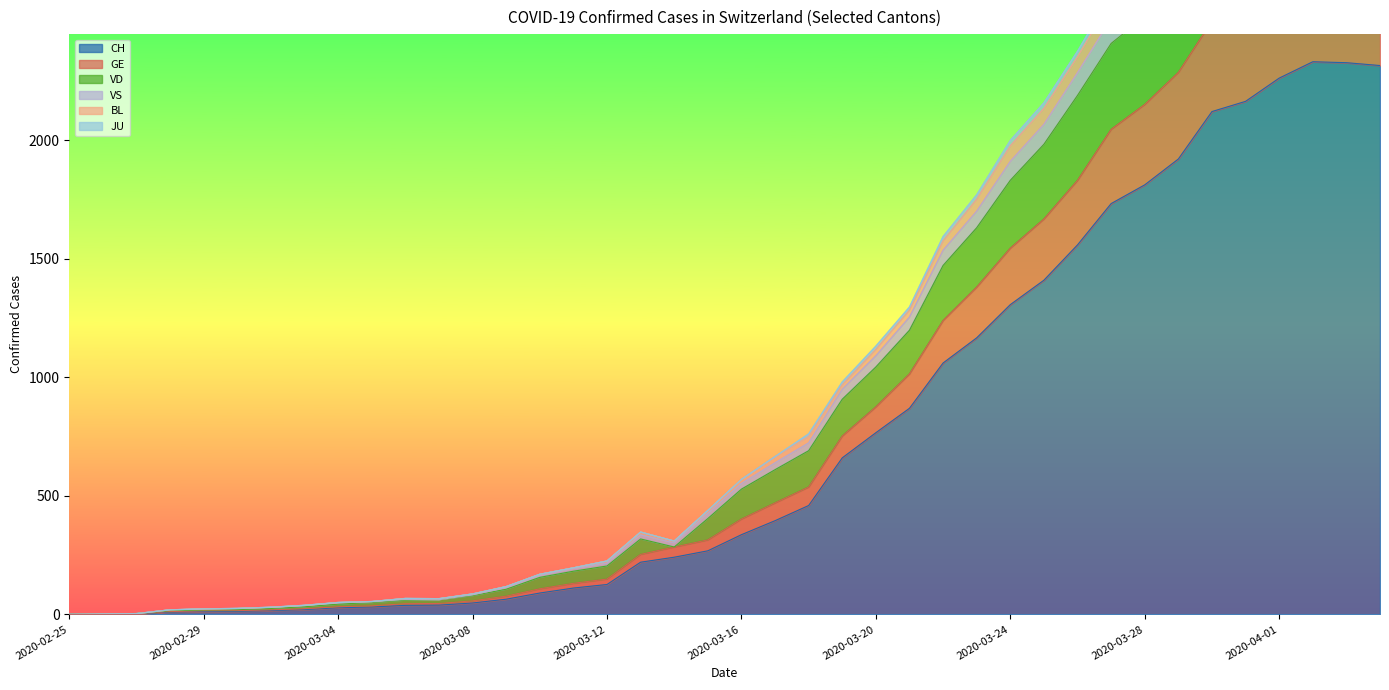

Is it true that VD equals 845 at 2020-03-23?

False